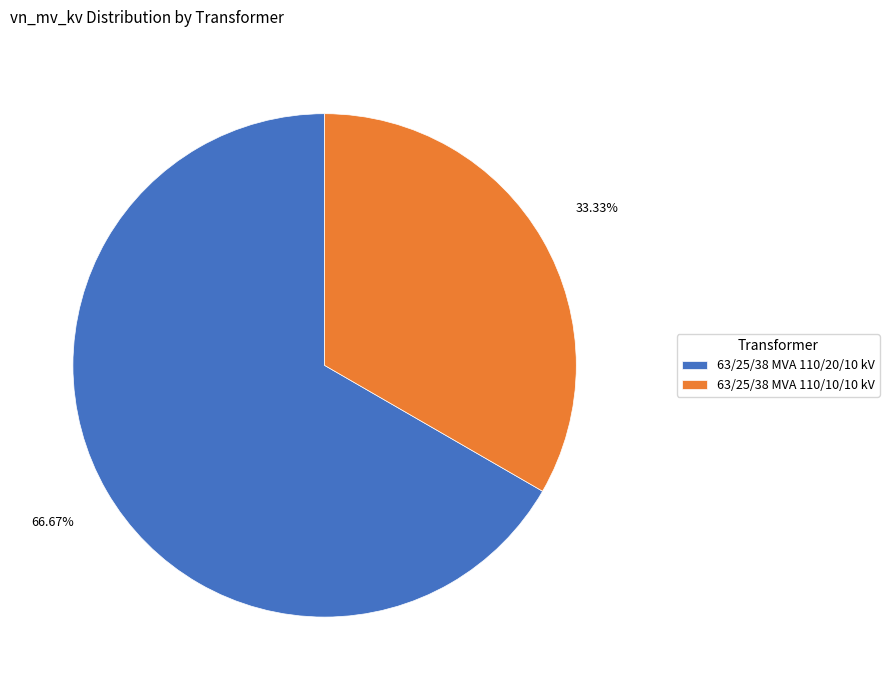

Which category has the biggest portion of the pie?

63/25/38 MVA 110/20/10 kV